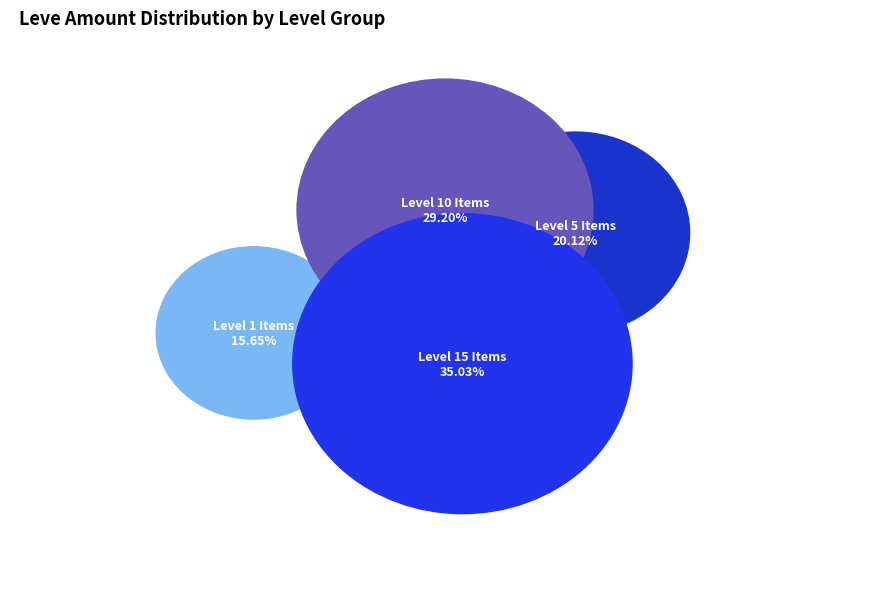

True or false: Hempen Shepherd's Tunic accounts for 1% of the total.

False